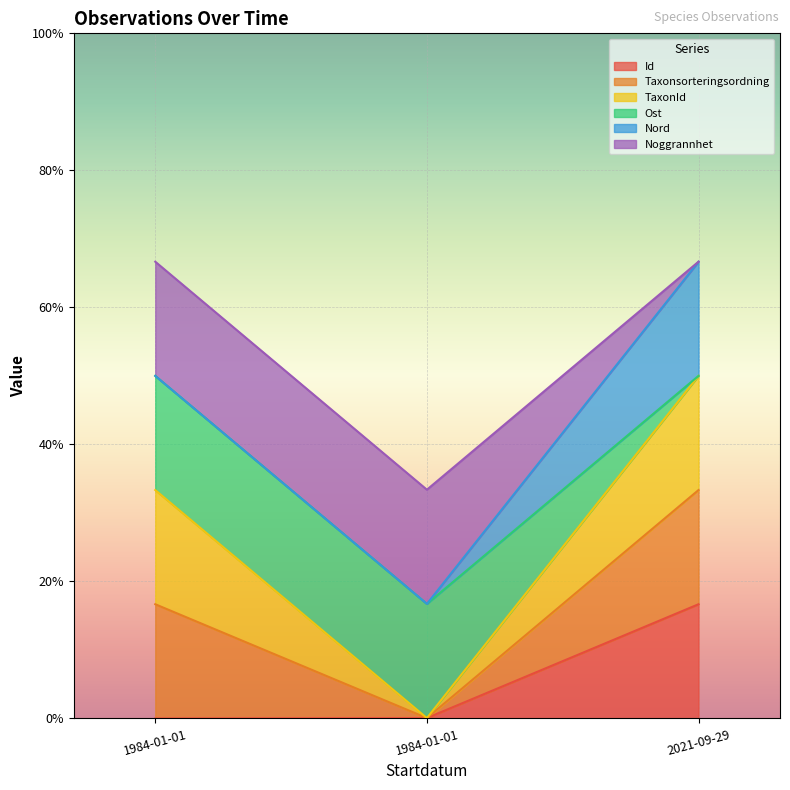

True or false: Id has a value of 0.0 at 1984-01-01.

False